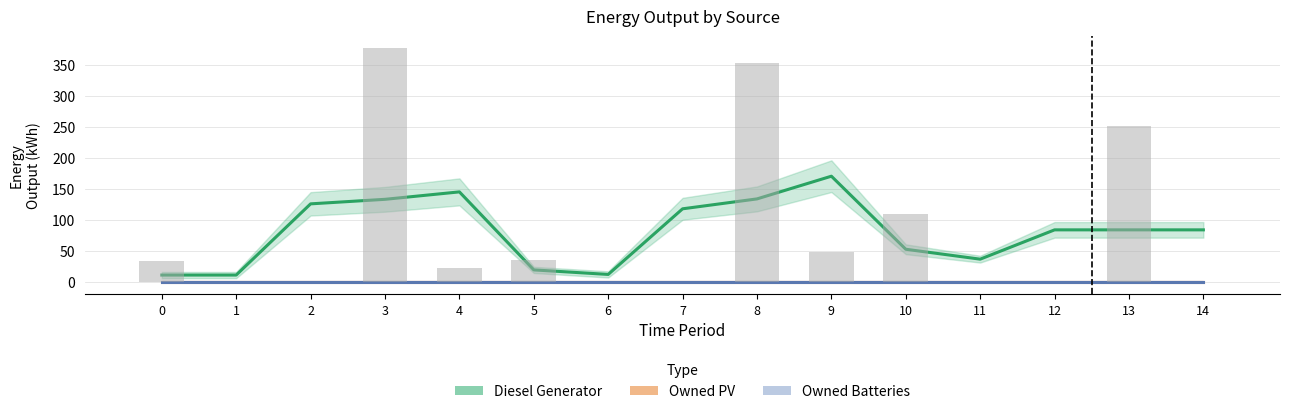

Is the value of Owned Batteries at 2 greater than the value of Diesel Generator at 2?

No